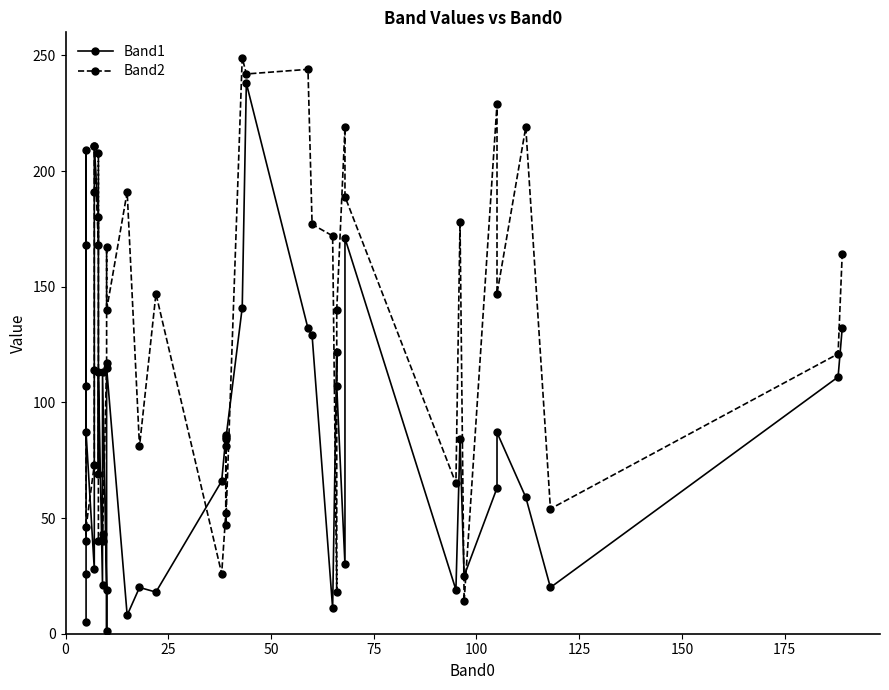

True or false: Band1 and Band2 cross at least once.

True